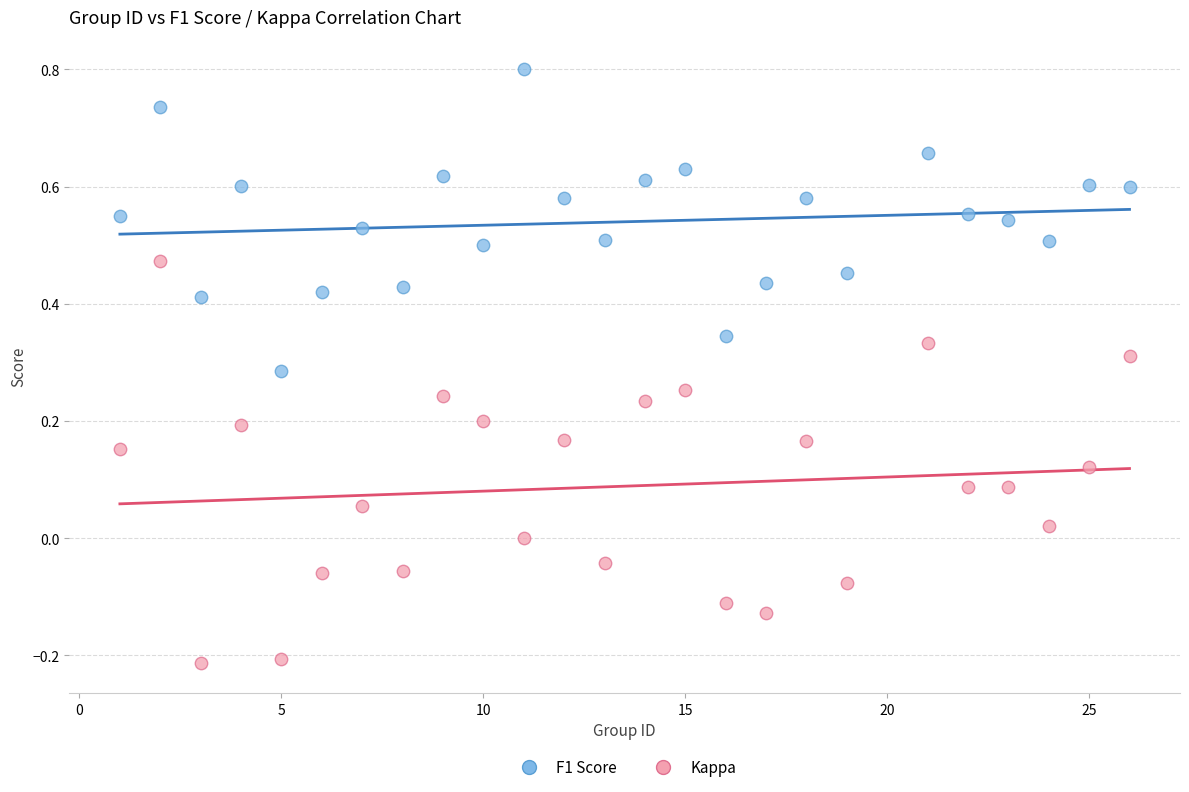

Across all data points, what is the range of X values (max minus min)?

25.0